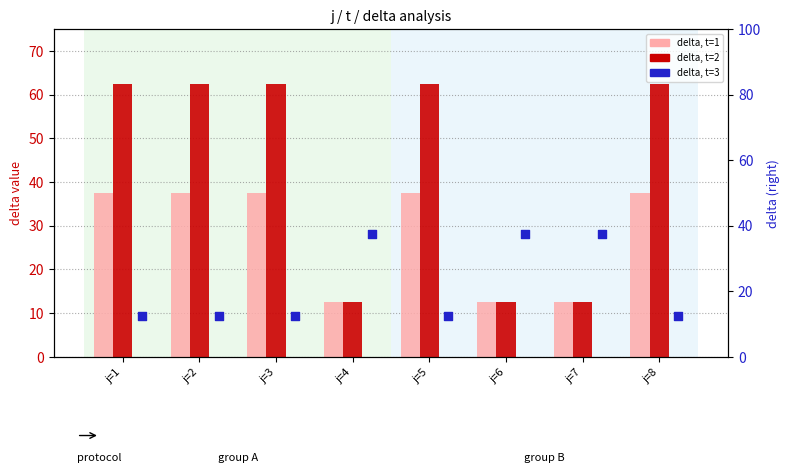

Which series has the largest total across all categories?

delta, t=2